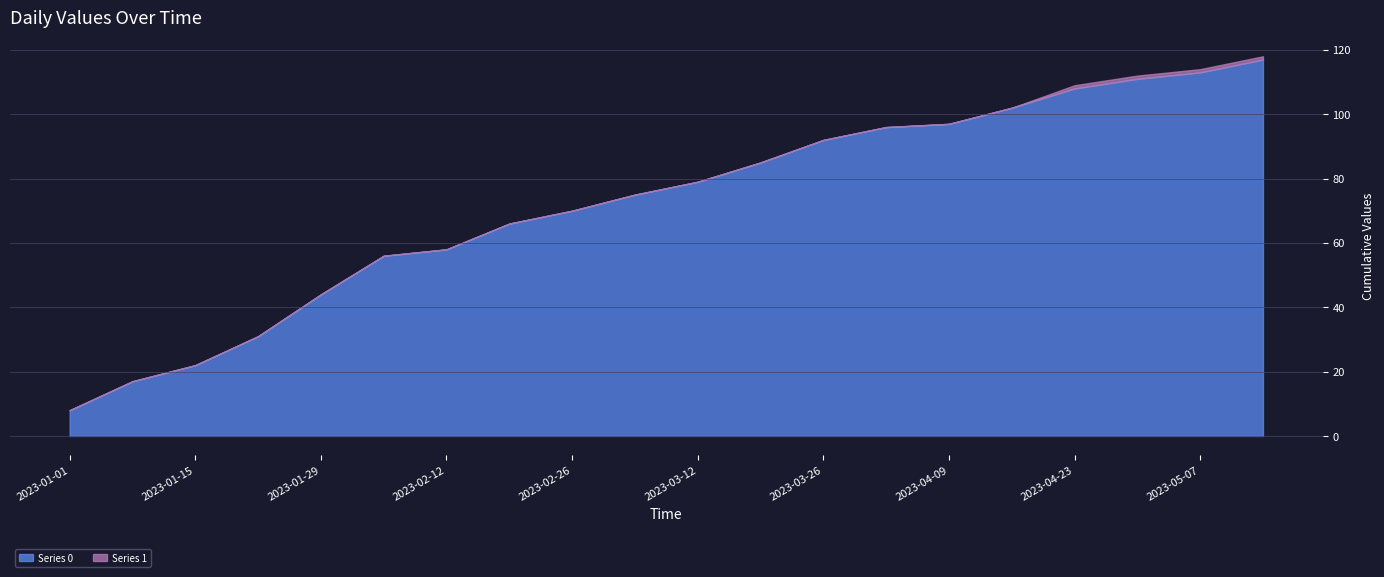

True or false: Series 1 has a value of 0 at 2023-03-05.

False